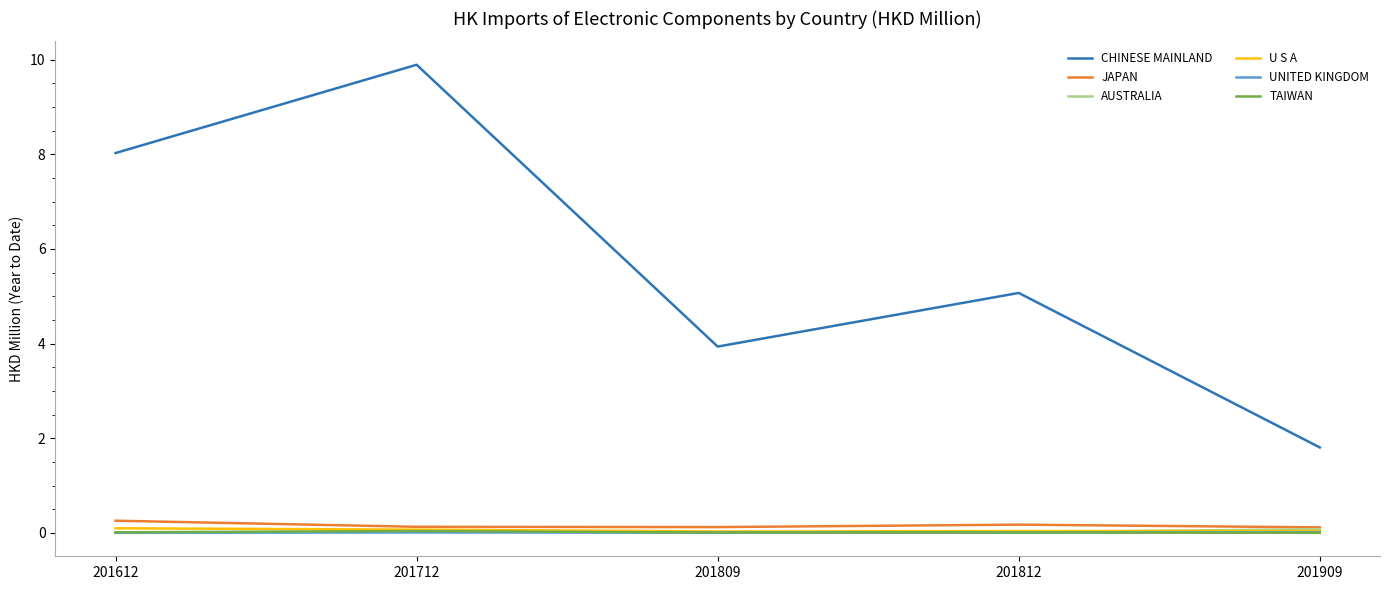

Which category has the highest value in the CHINESE MAINLAND series?

201712